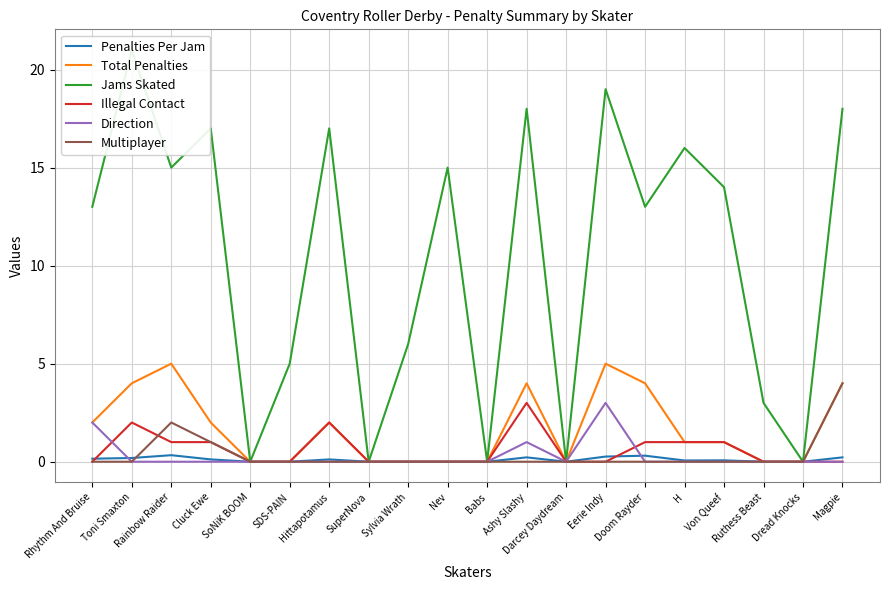

What is the total value across all series at Ashy Slashy?

26.2